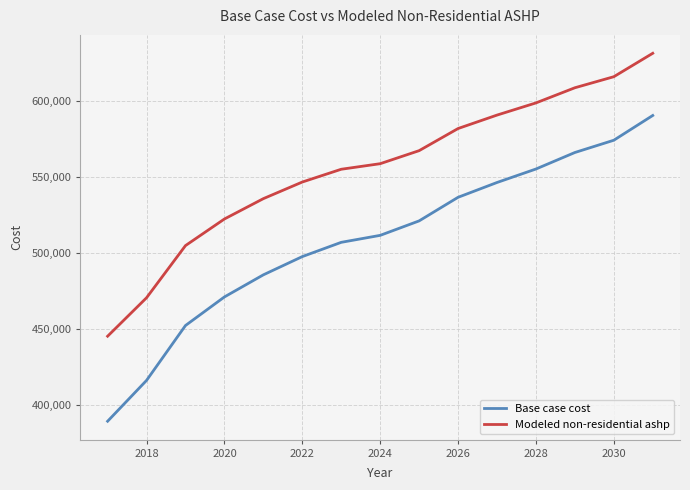

What is the difference between the maximum and minimum values in the Modeled non-residential ashp series?

186222.8